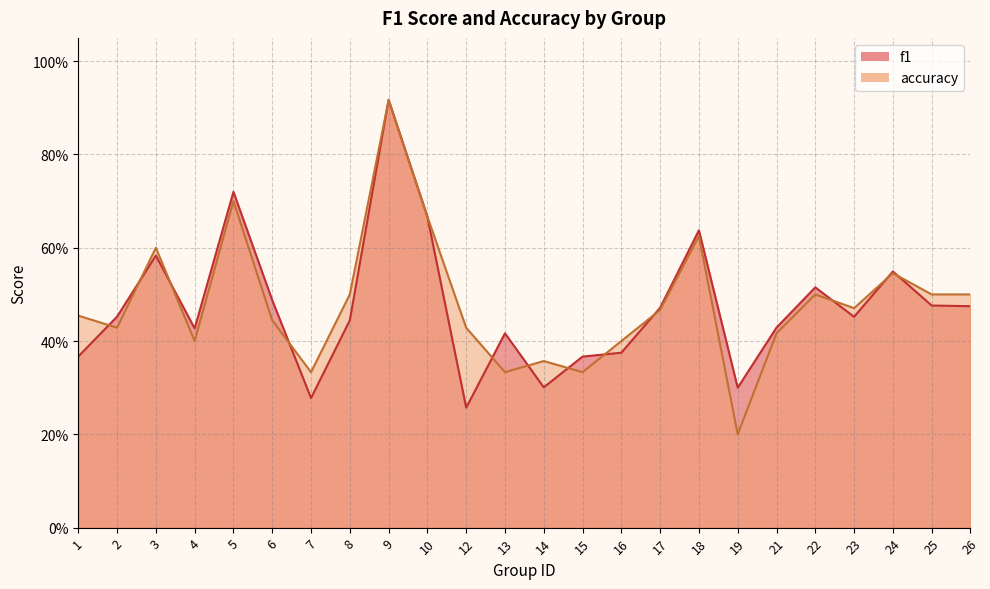

At which category does the chart reach its minimum across all series?

19